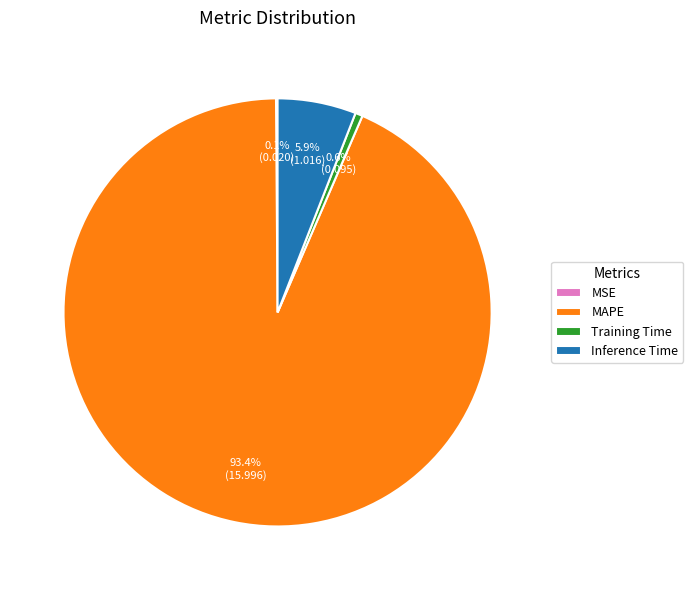

Which slice represents more than half of the pie?

MAPE